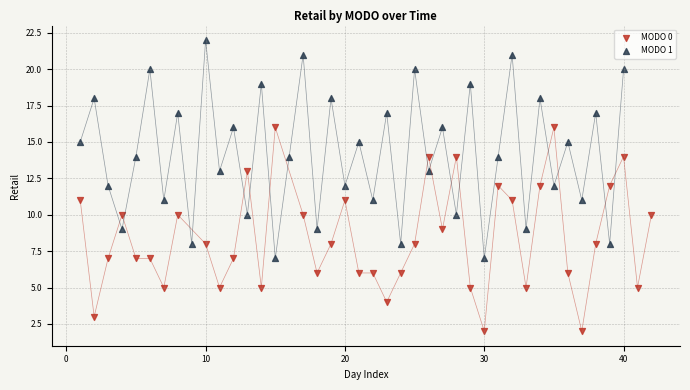

What are all the series names shown in the legend?

MODO 0, MODO 1